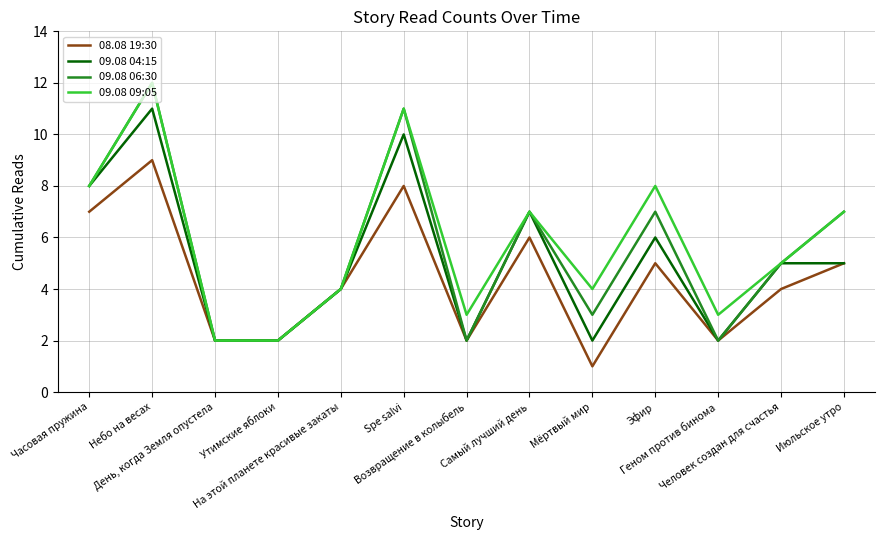

Which series has the widest spread of values?

09.08 06:30